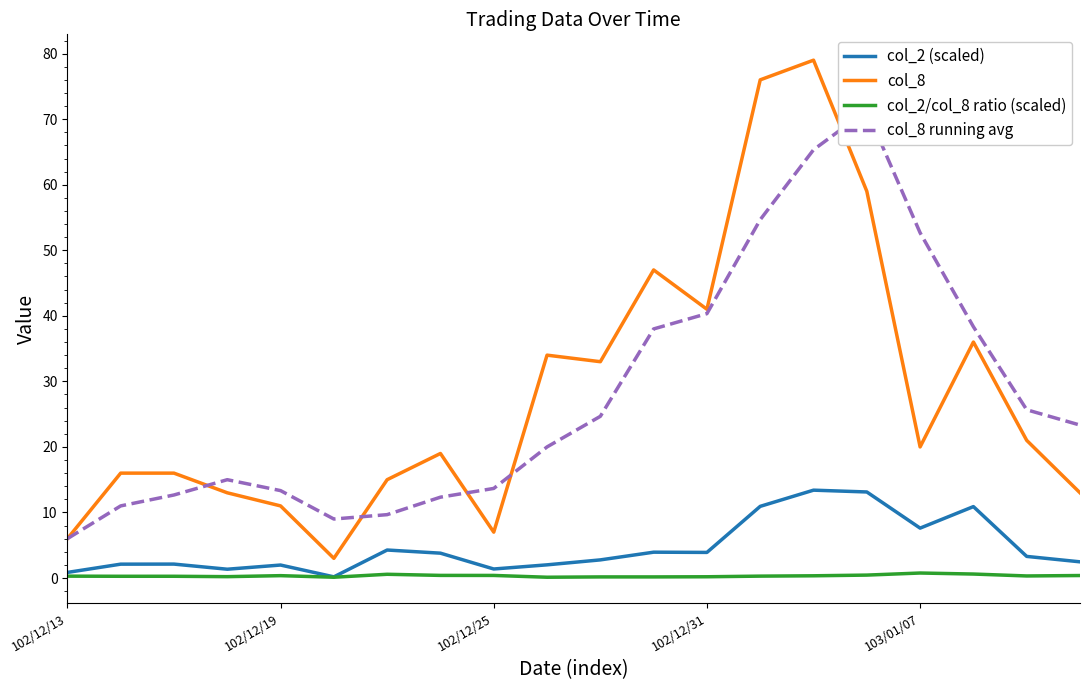

What is the total value across all series at 17?

85.8